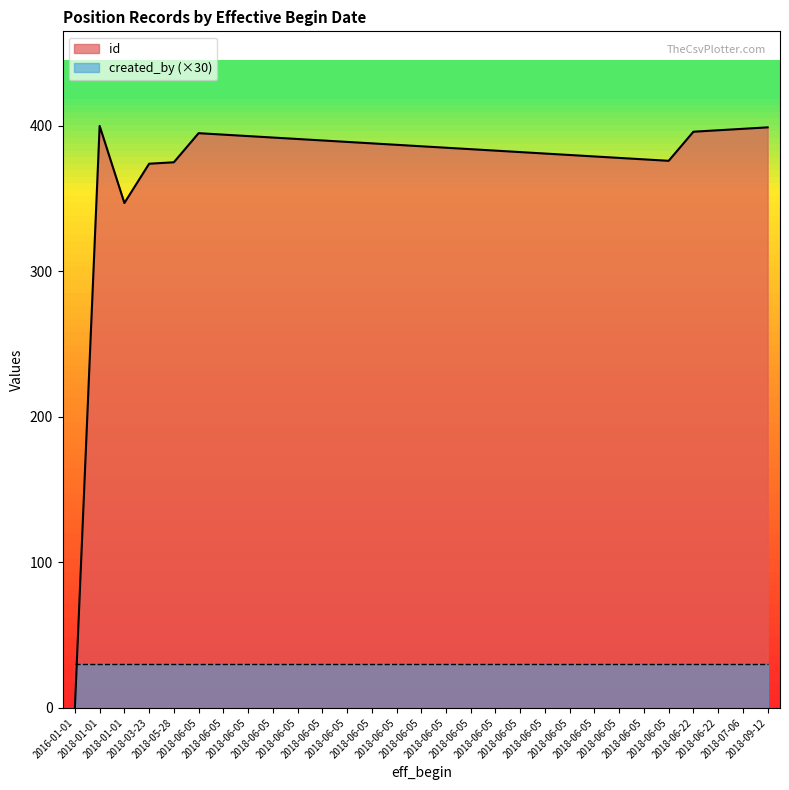

Does the chart have visible grid lines?

No